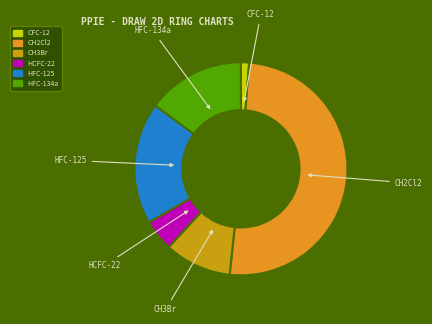

How many segments does this pie chart have?

6